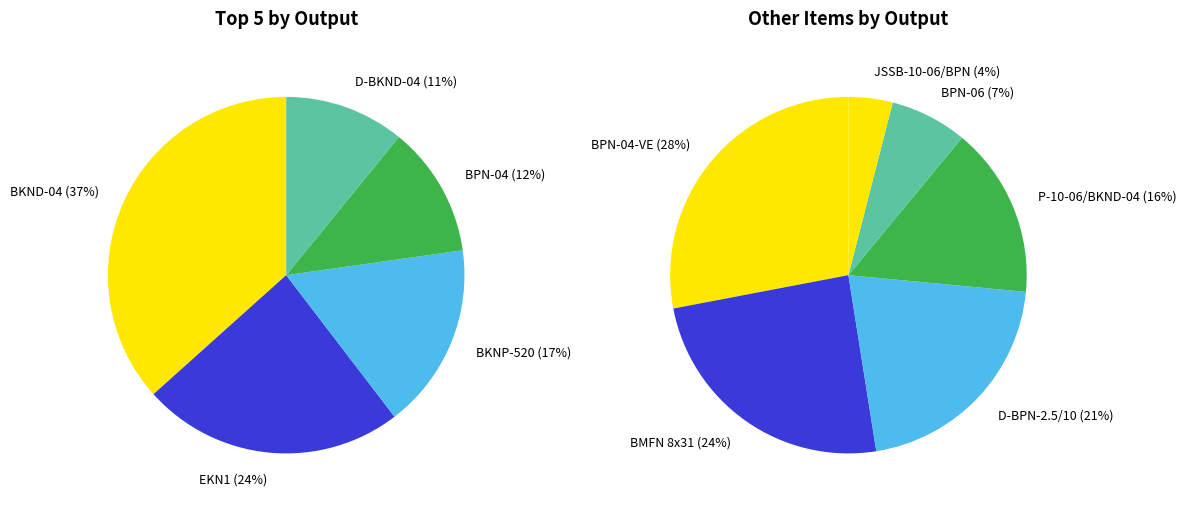

Is P-10-06/BKND-04 the majority of the pie?

No